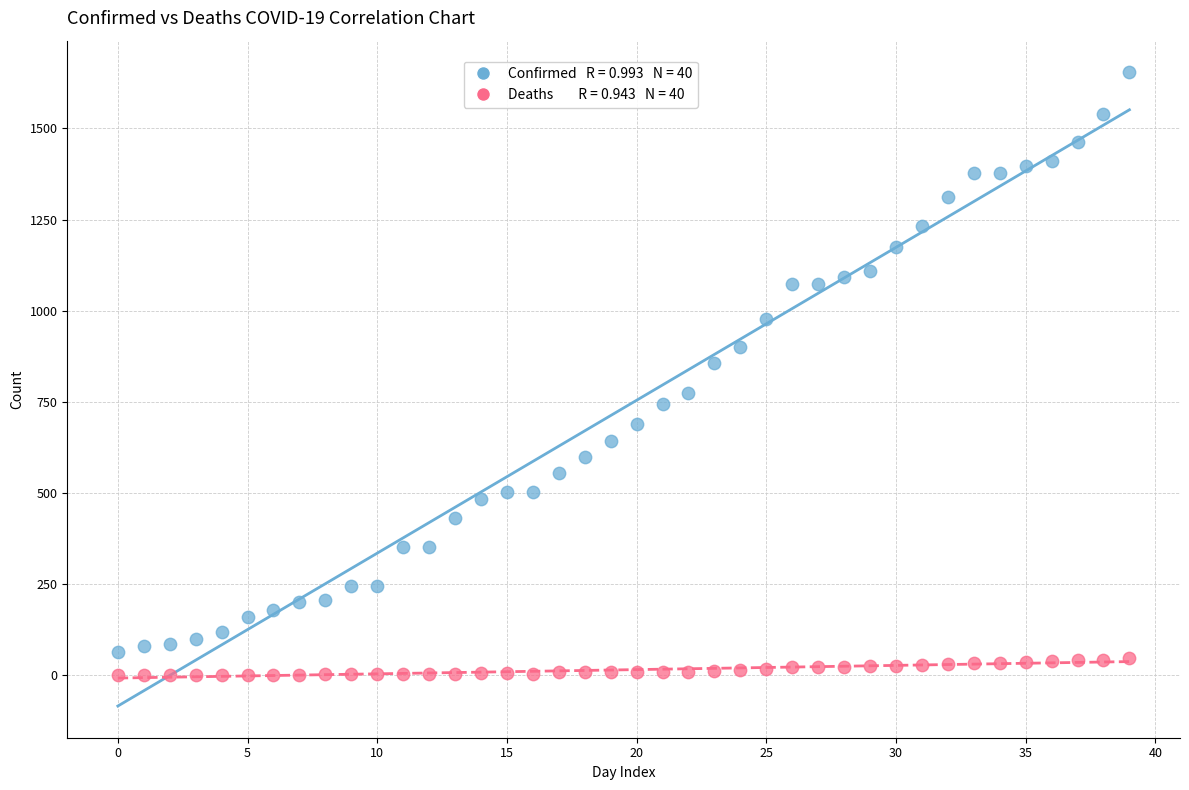

Across all series, what Y value is closest to 827?

856